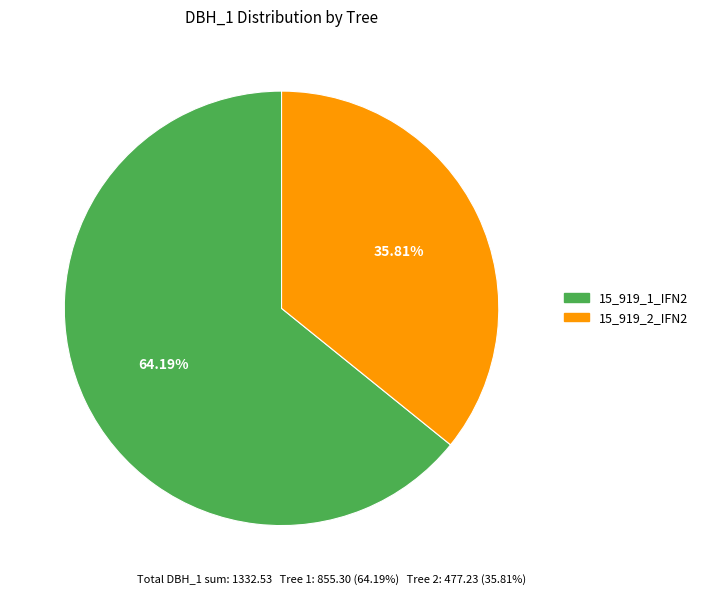

Which slice is the smallest?

15_919_2_IFN2